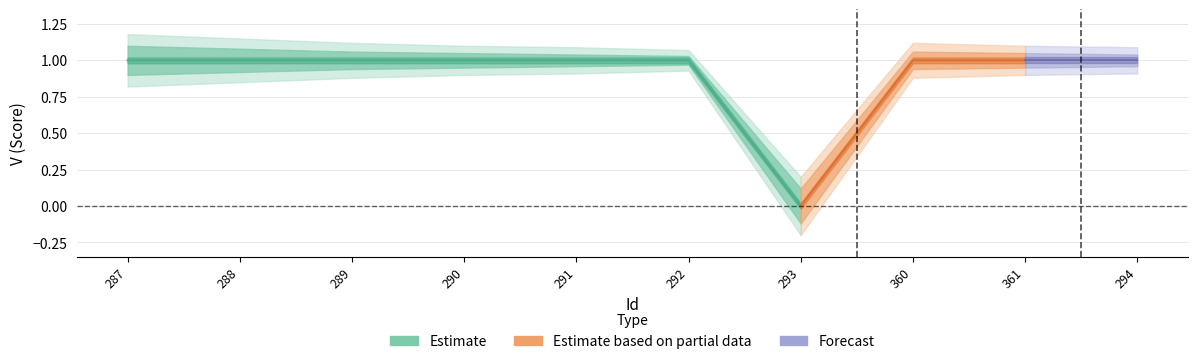

Between 293 and 289, which is larger?

289